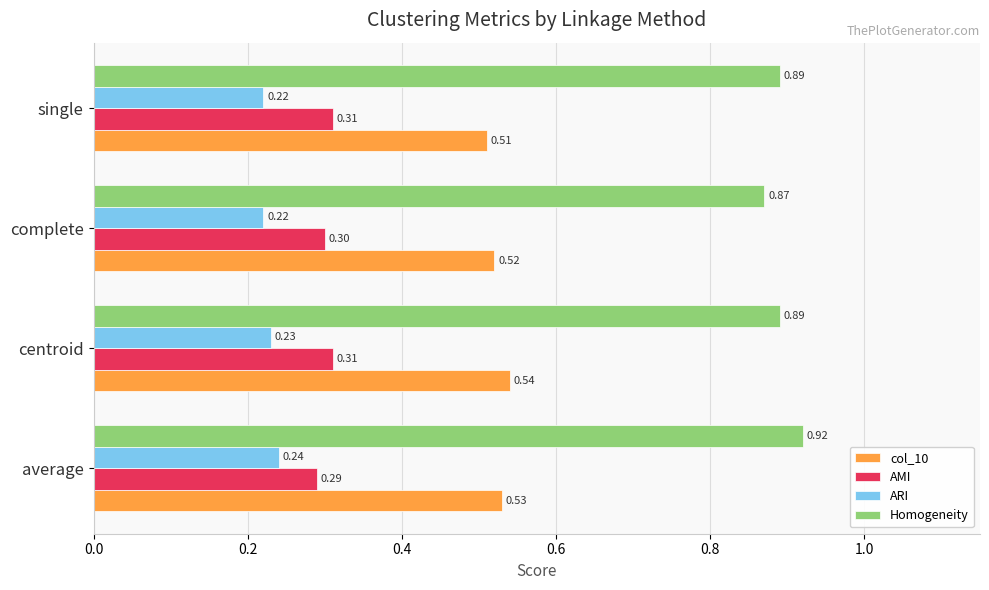

What is the sum of the AMI values at single and complete?

0.6